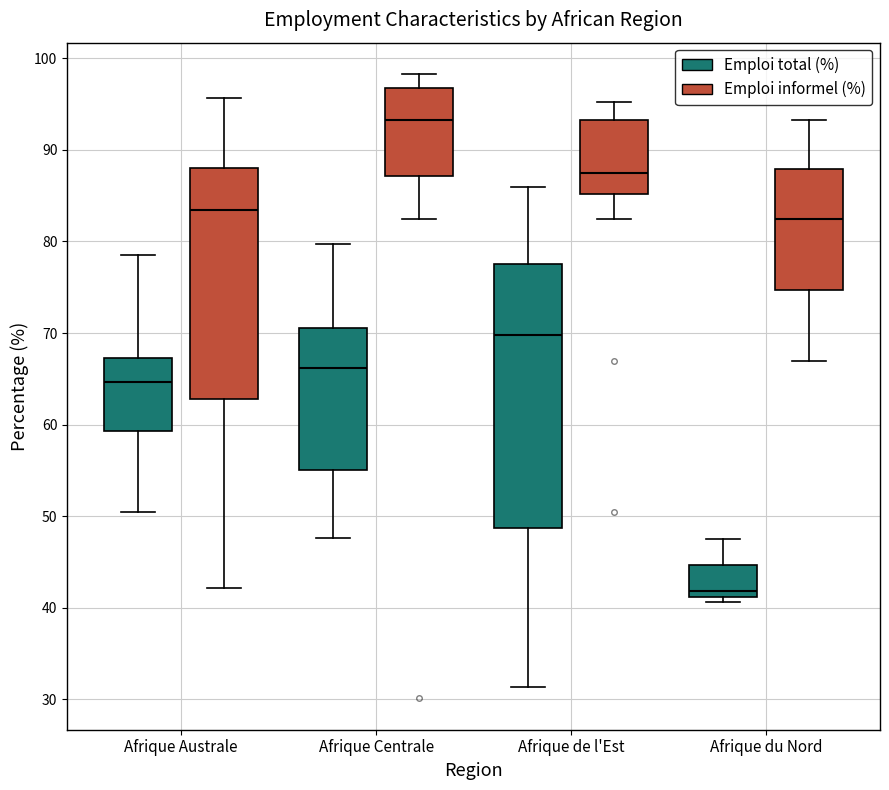

Where is the upper edge of the box for Afrique du Nord (Emploi total (%)) on the y-axis? The values are not printed on the chart, so give them approximately, as read against the axis.

45